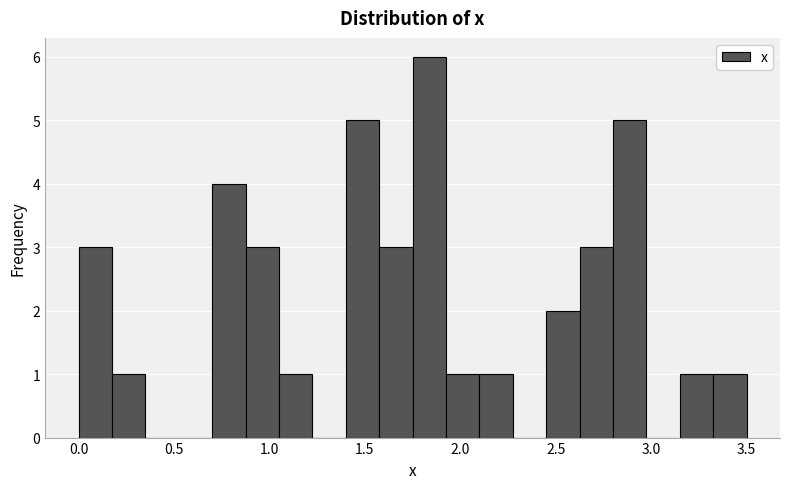

Around what value on the x-axis is the tallest bar? Give the approximate position of its centre, as read against the axis.

1.85